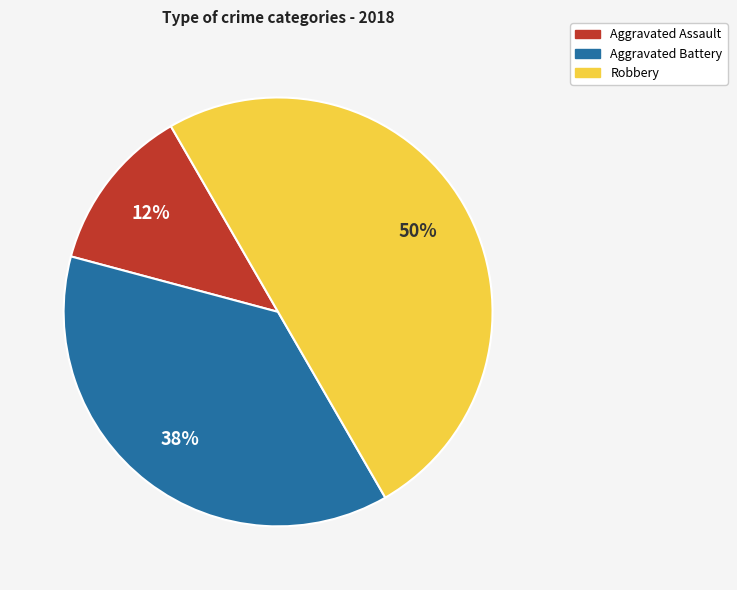

Which category has the biggest portion of the pie?

Robbery